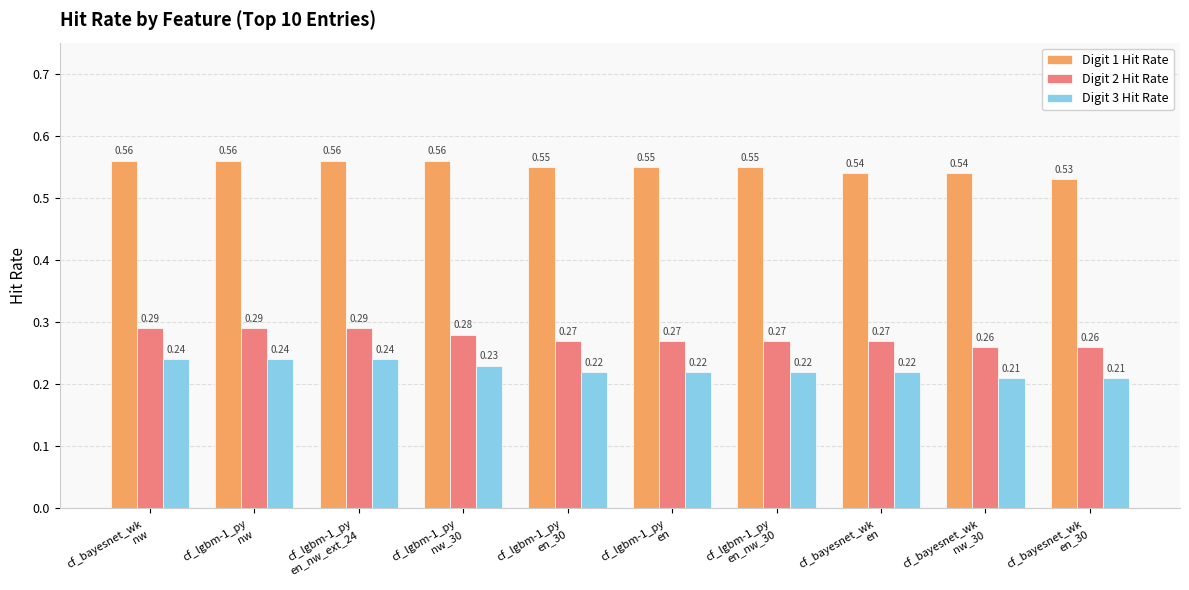

Rank the series by their maximum value, from lowest to highest.

Digit 3 Hit Rate, Digit 2 Hit Rate, Digit 1 Hit Rate